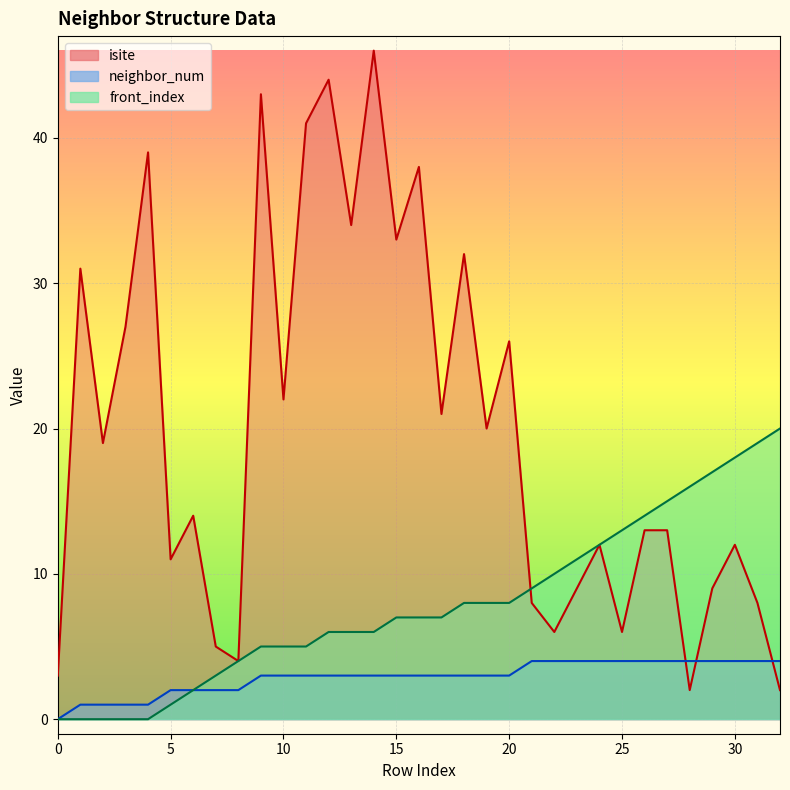

True or false: front_index has a value of 0 at 1.

True